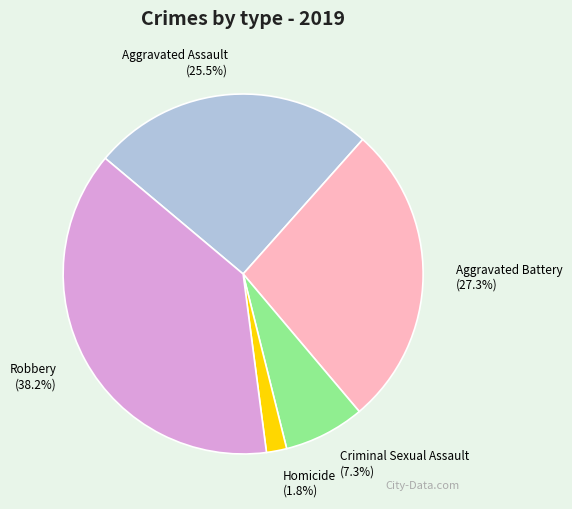

What percentage is the Robbery slice, to the nearest percent?

38%